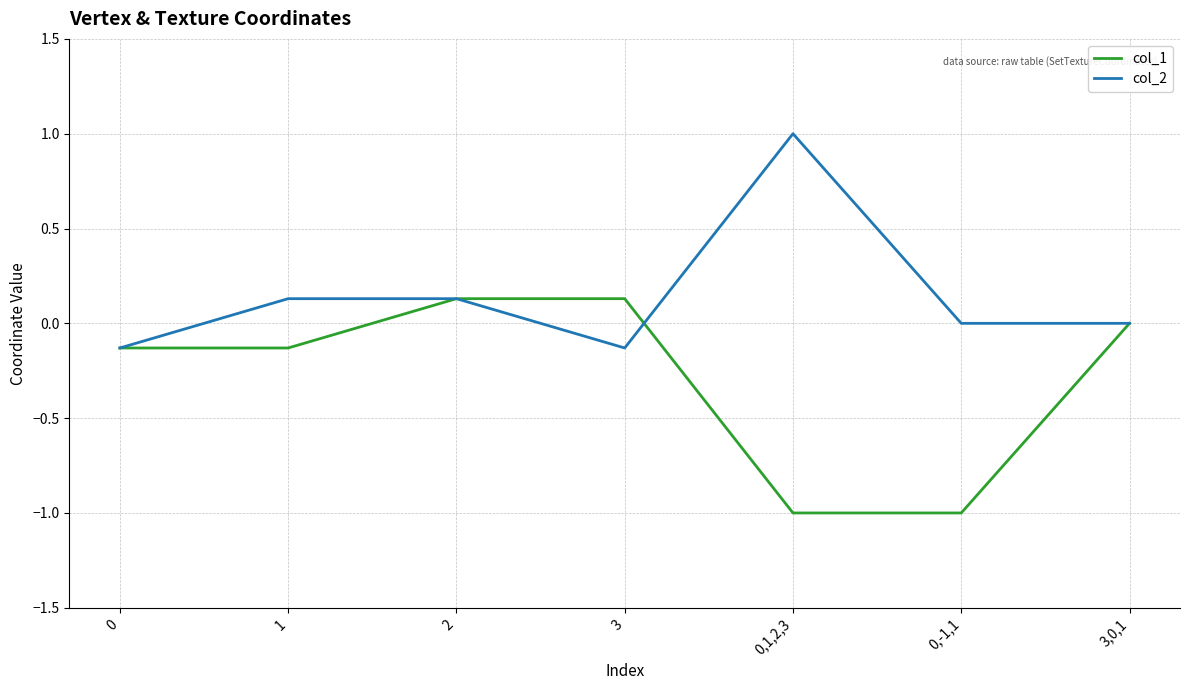

True or false: col_2 has a value of 0.0 at 0,-1,1.

True